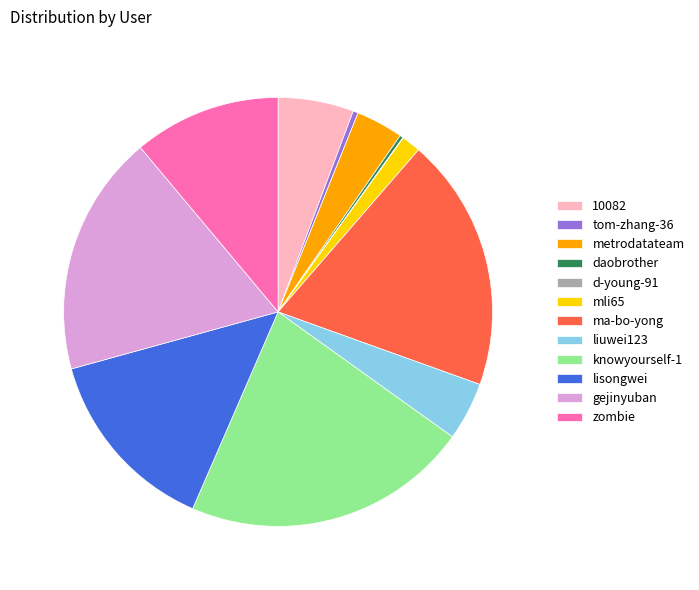

Approximately how many times larger is the value at 10082 compared to lisongwei?

0.4